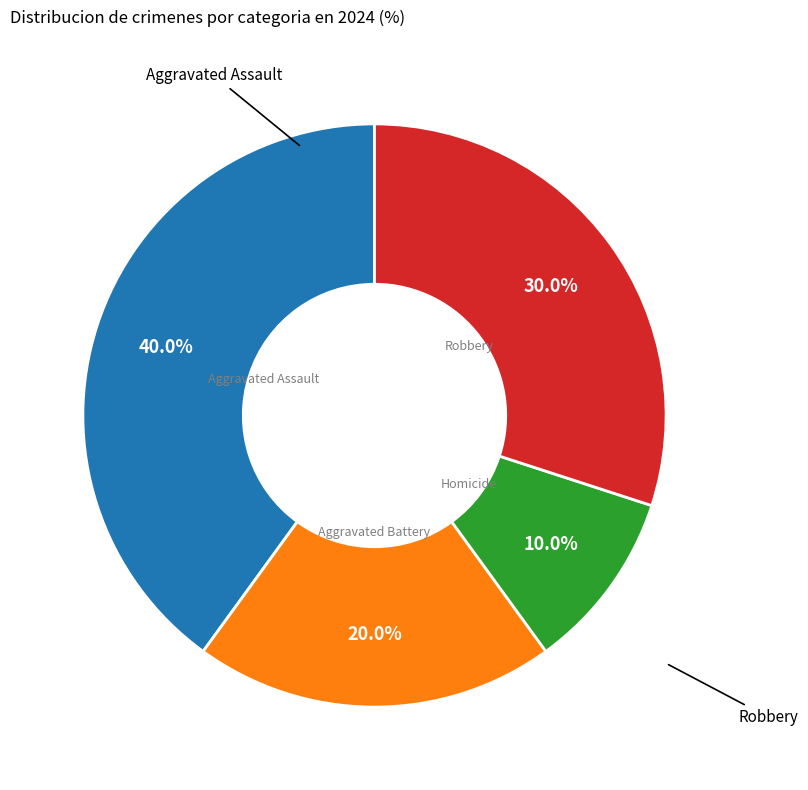

Does any single category account for the majority?

No